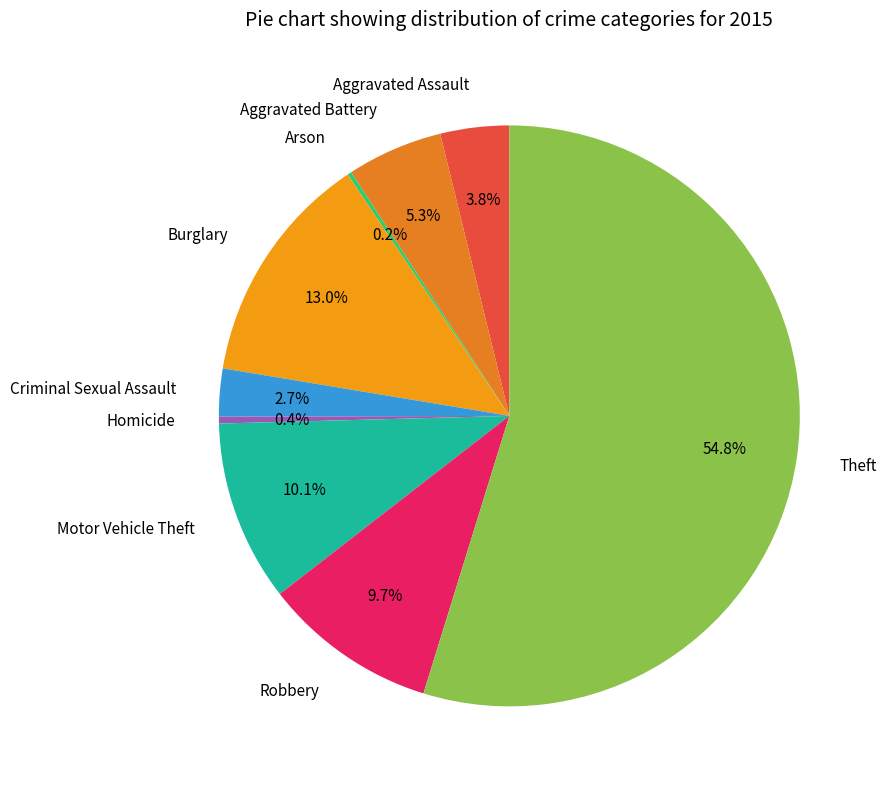

Rank the categories by value from highest to lowest.

Theft, Burglary, Motor Vehicle Theft, Robbery, Aggravated Battery, Aggravated Assault, Criminal Sexual Assault, Homicide, Arson